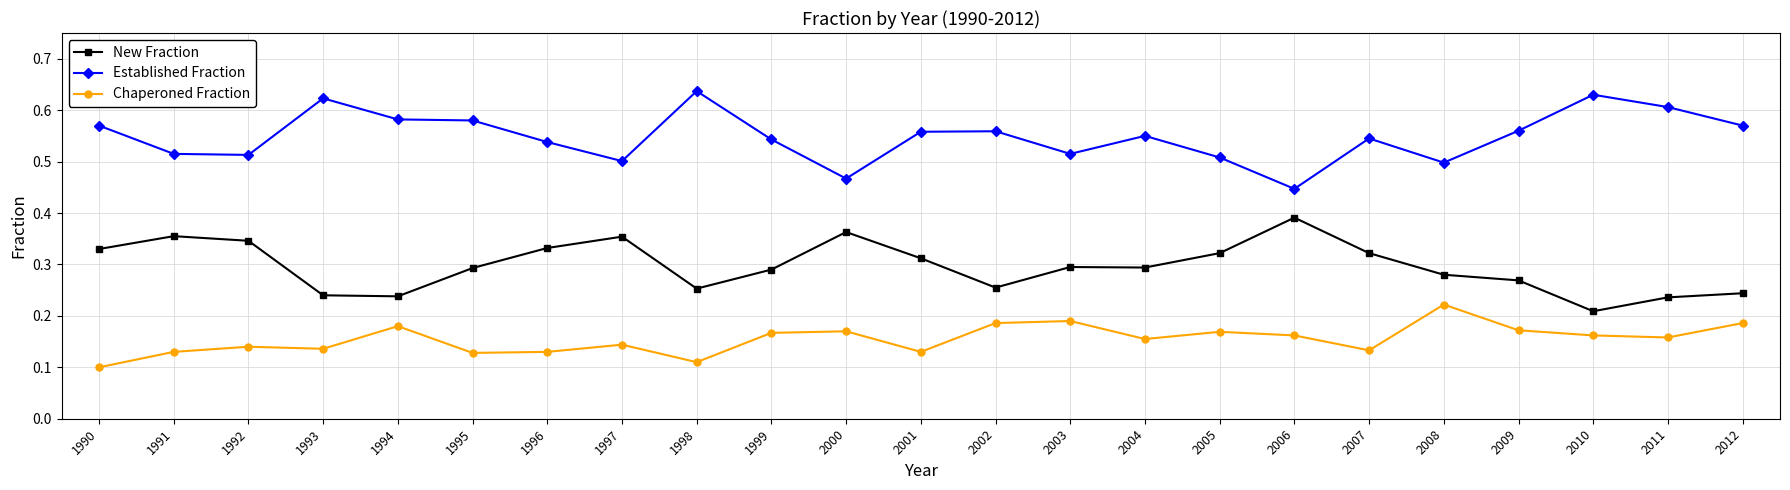

Which series has the largest total across all categories?

Established Fraction